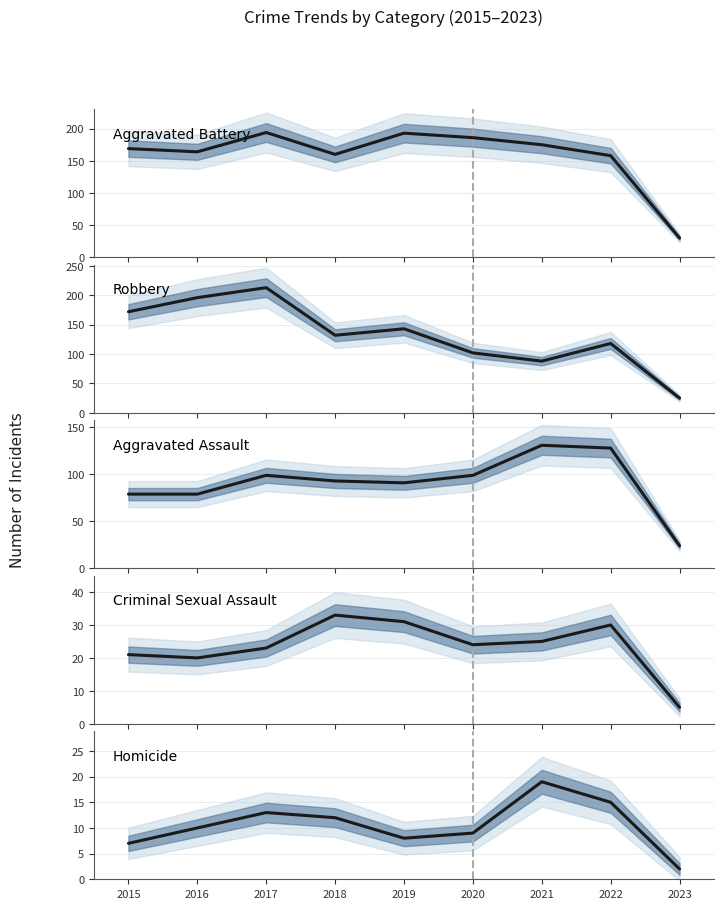

How many lines are shown in the chart?

5